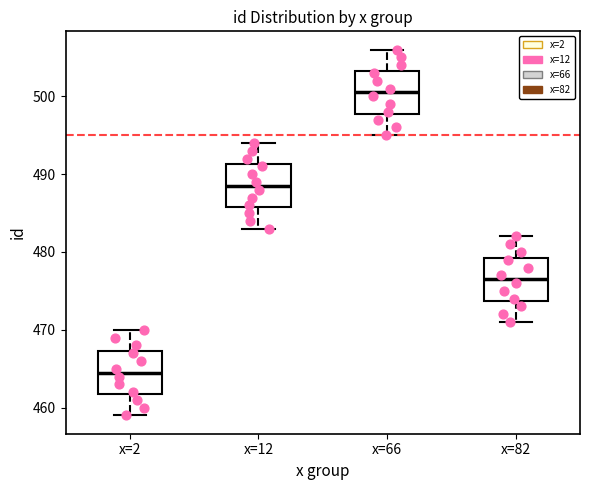

Which box's median line is the lowest?

x=2